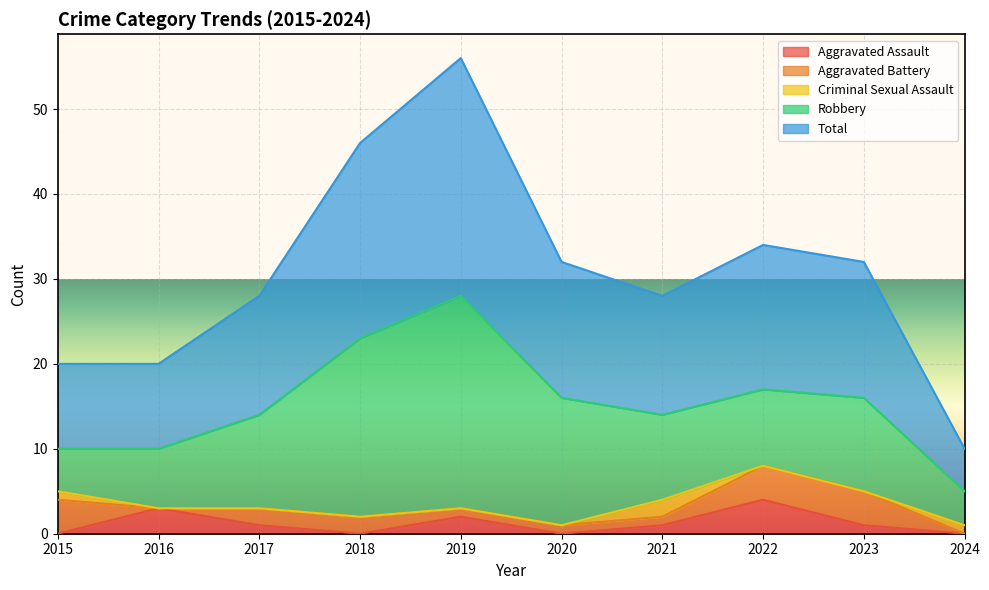

What is the difference between the maximum and minimum values in the Criminal Sexual Assault series?

2